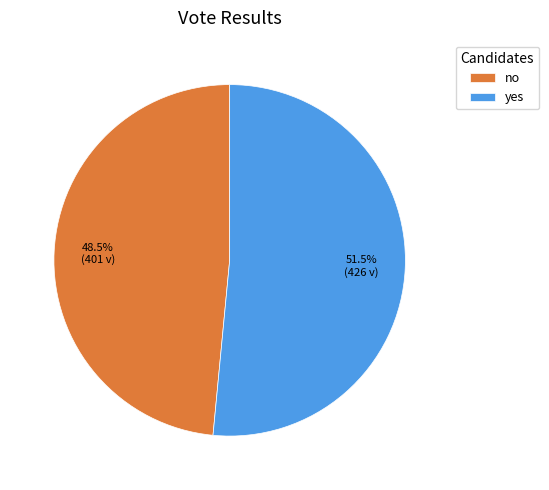

Rank the categories by value from highest to lowest.

yes, no